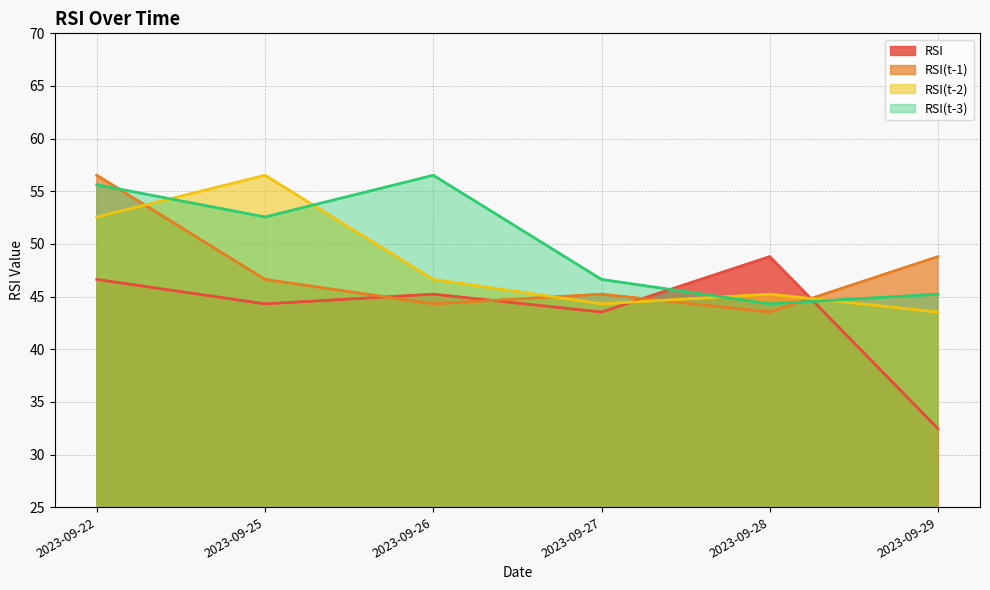

Between 2023-09-25 and 2023-09-26, which series saw the biggest shift?

RSI(t-2)